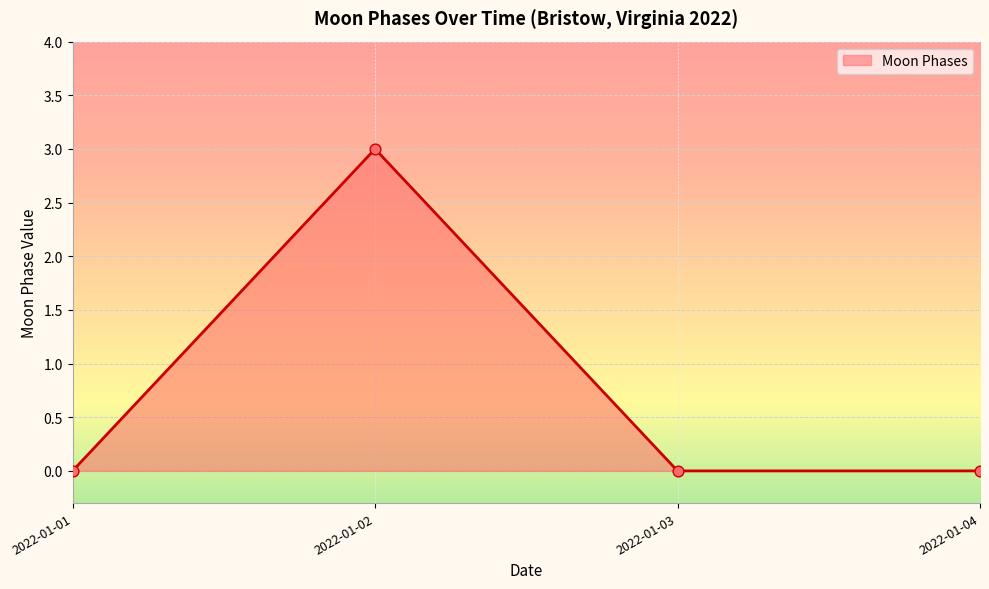

Which has a higher value, 2022-01-03 or 2022-01-02?

2022-01-02